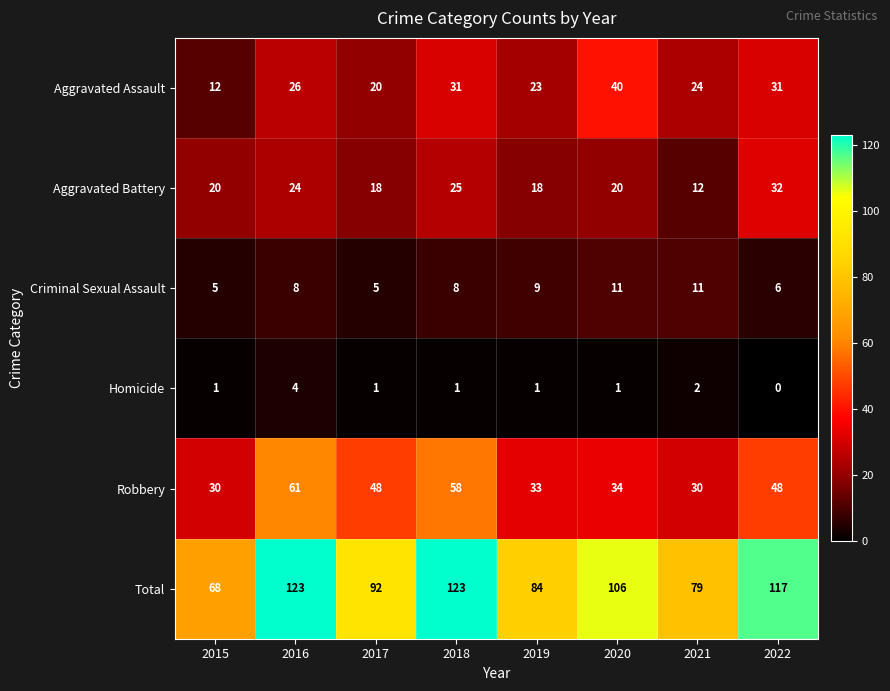

How many distinct data groups are displayed?

6